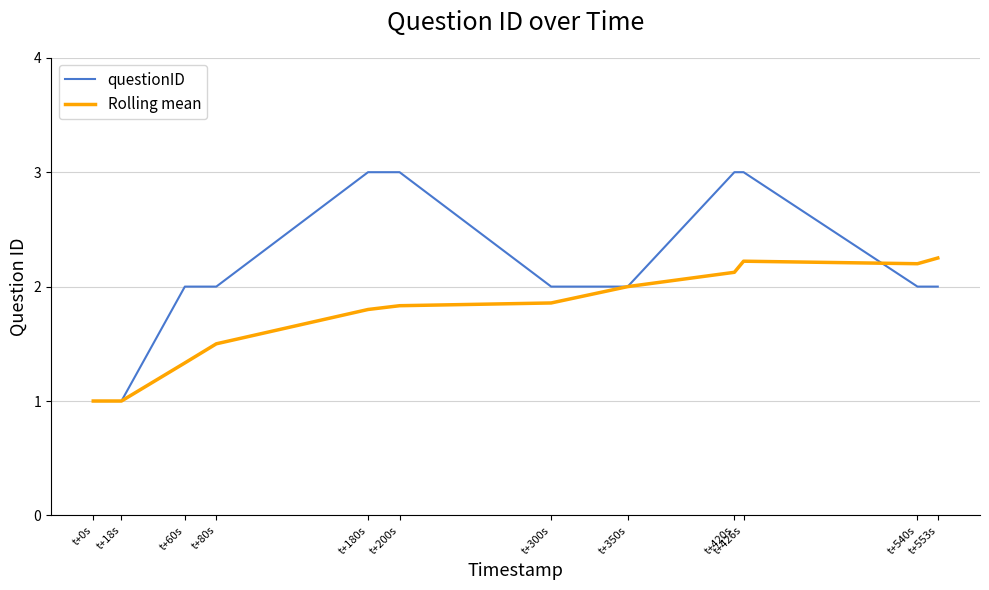

Which series changed the most between t+60s and t+200s?

questionID